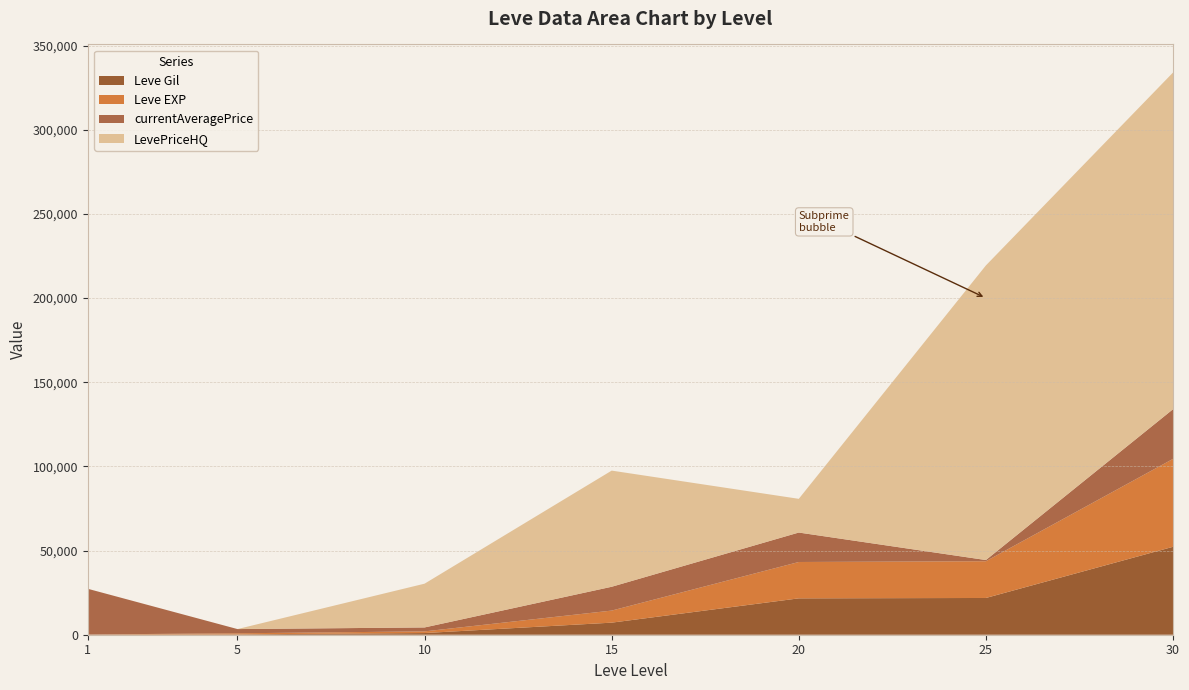

Reading left to right, extract all data points from this chart.

Leve Gil: 160	220	990	7170	21600	21830	52220
Leve EXP: 1	630	990	7170	21600	21830	52220
currentAveragePrice: 27128	2507	2342	14149	17499	702	29499
LevePriceHQ: 0	0	26000	69000	20025	175000	199999